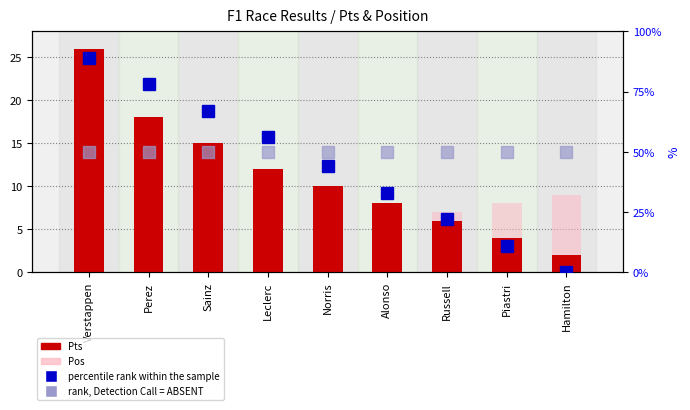

Is it true that Pos equals 6 at Alonso?

True